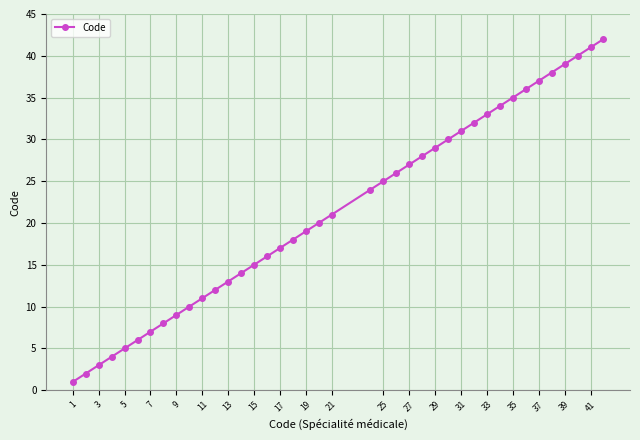

How many lines are shown in the chart?

1